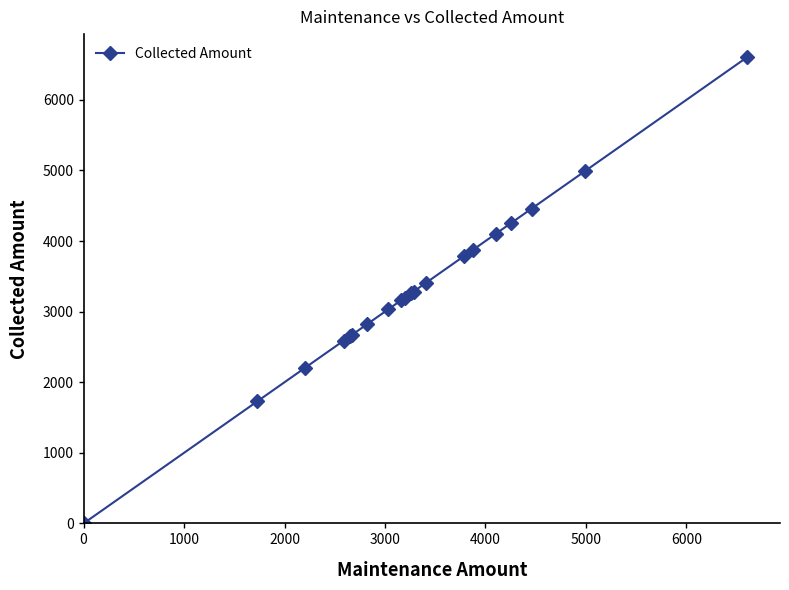

How many lines are shown in the chart?

1